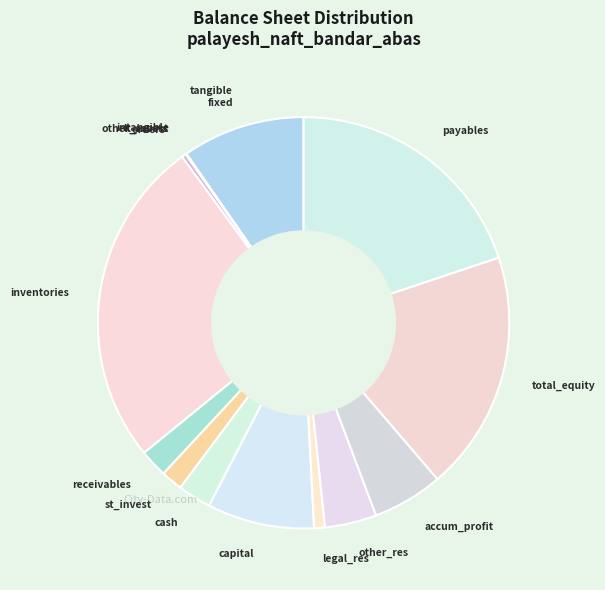

True or false: st_invest accounts for 2% of the total.

True